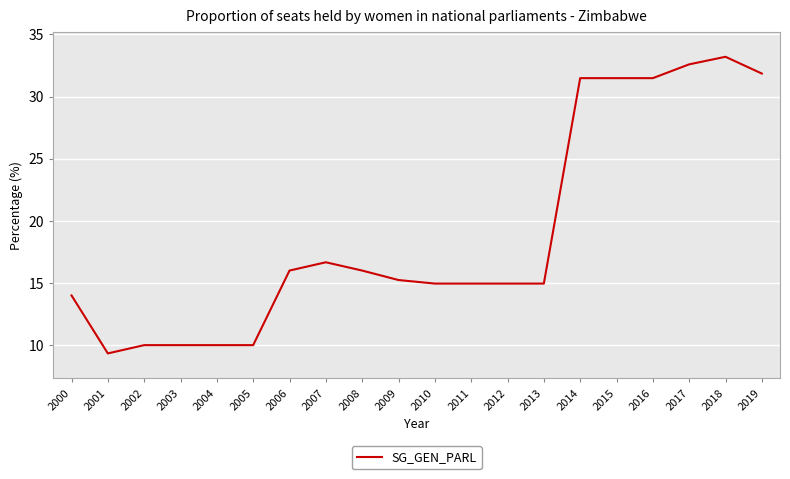

What is the minimum value shown in the chart?

9.3